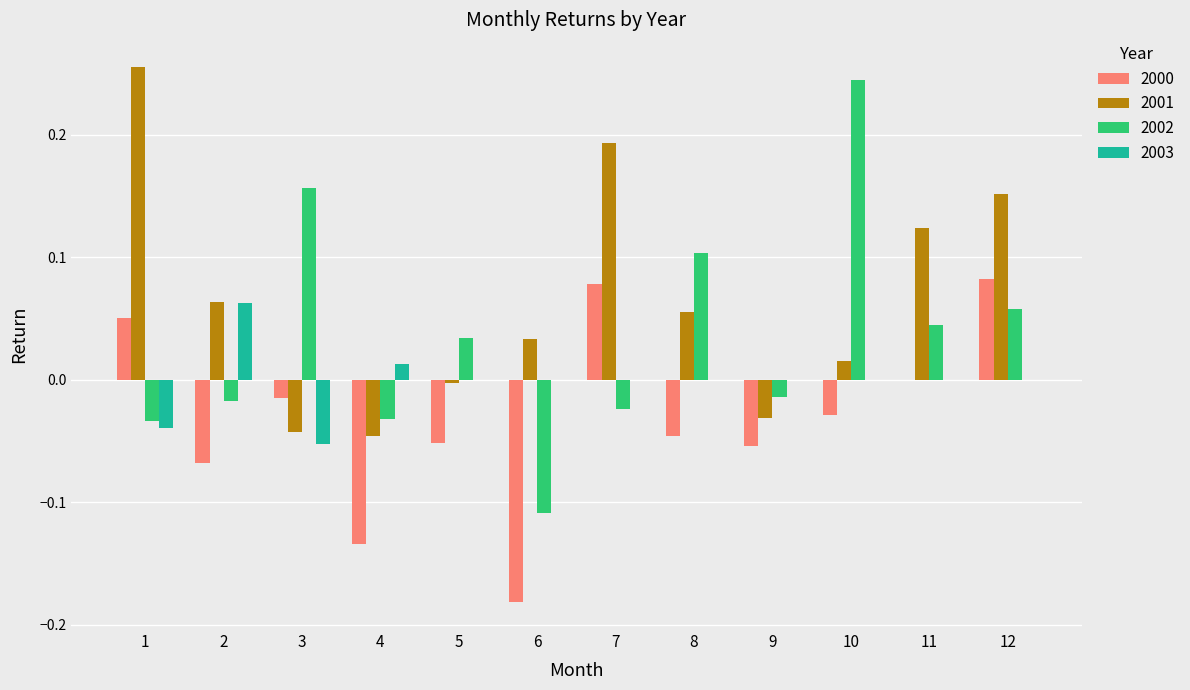

Is the value of 2001 at 10 greater than the value of 2002 at 1?

Yes